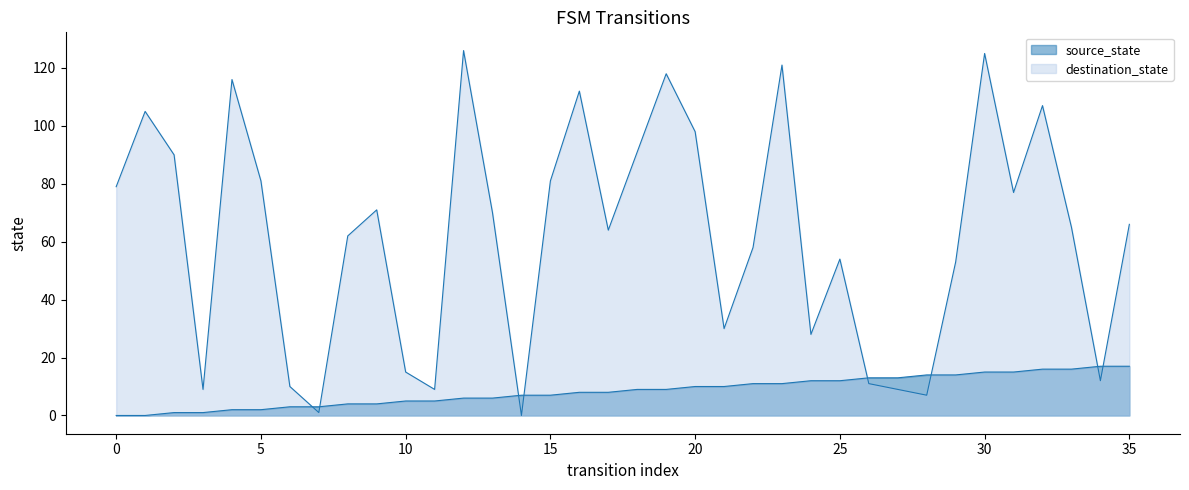

At which category is the sum across all series the highest?

30